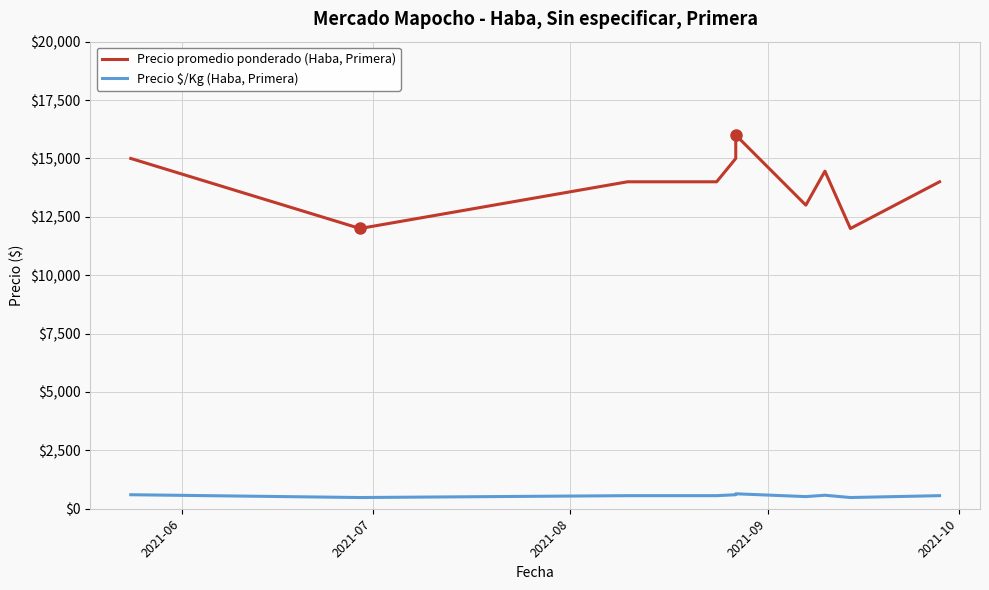

At how many categories does at least one series exceed 795?

12